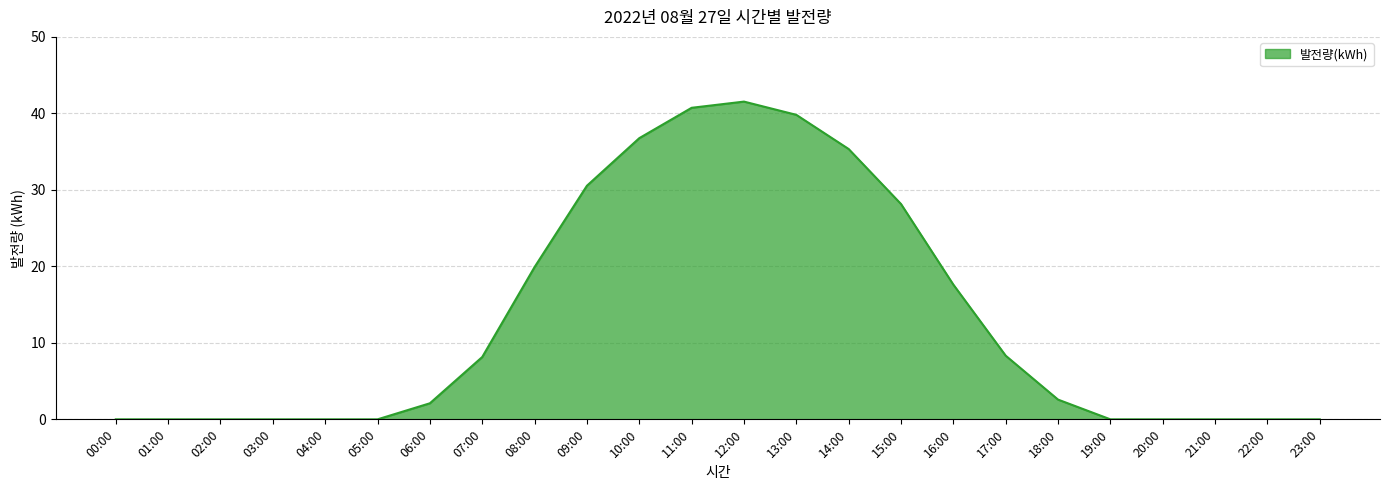

What is the greatest value displayed?

41.5